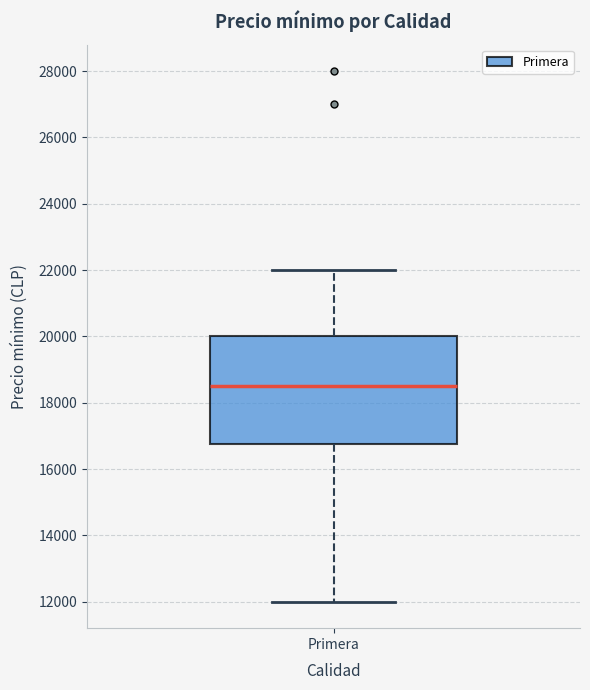

Read this box plot against the y-axis: the position of the median line, the range covered by the box, and the ends of both whiskers. The values are not printed on the chart, so give them approximately, as read against the axis.

median 18600, box 16800 to 20000, whiskers 12000 to 22000